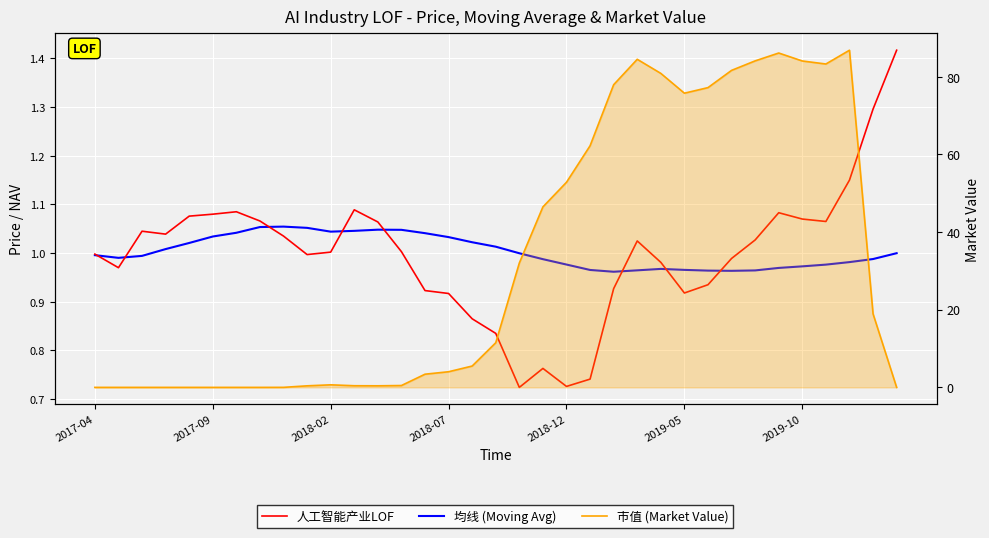

Is the value of 人工智能产业LOF at 24 greater than the value of 均线 (Moving Avg) at 28?

Yes